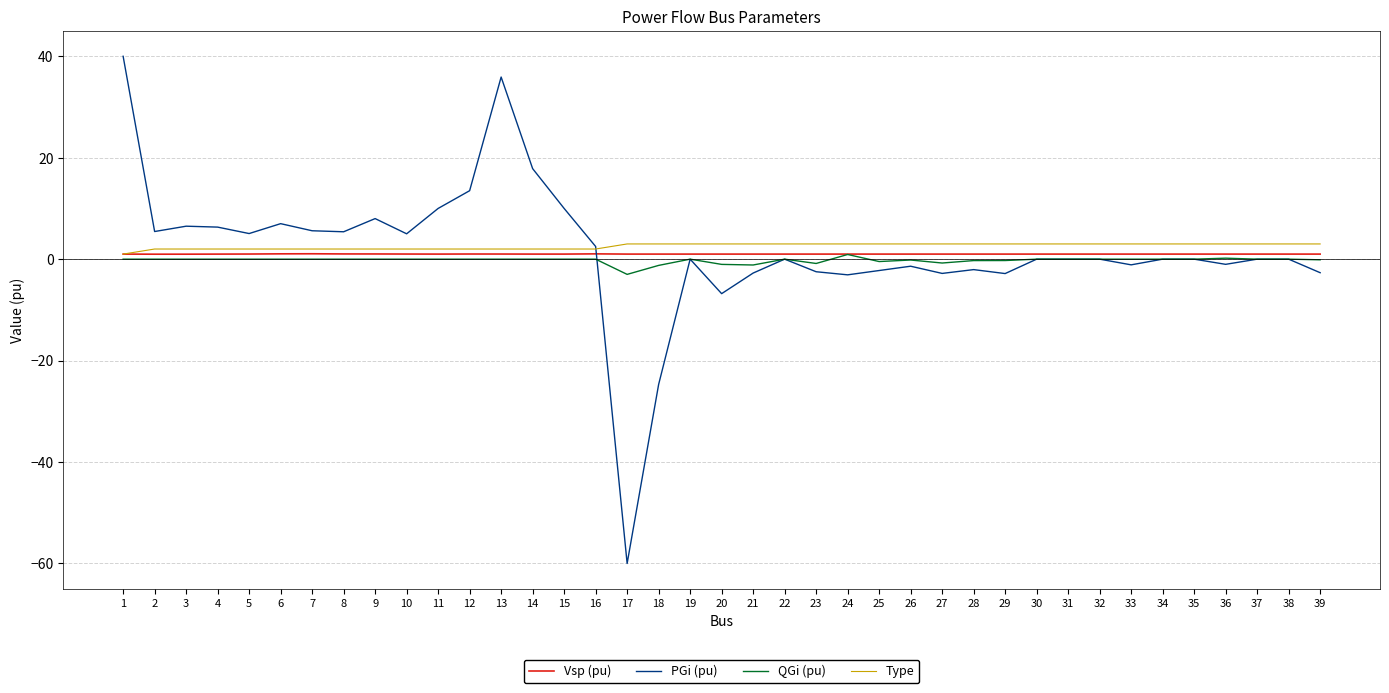

The value of QGi (pu) at 7 is 0.0. True or false?

True